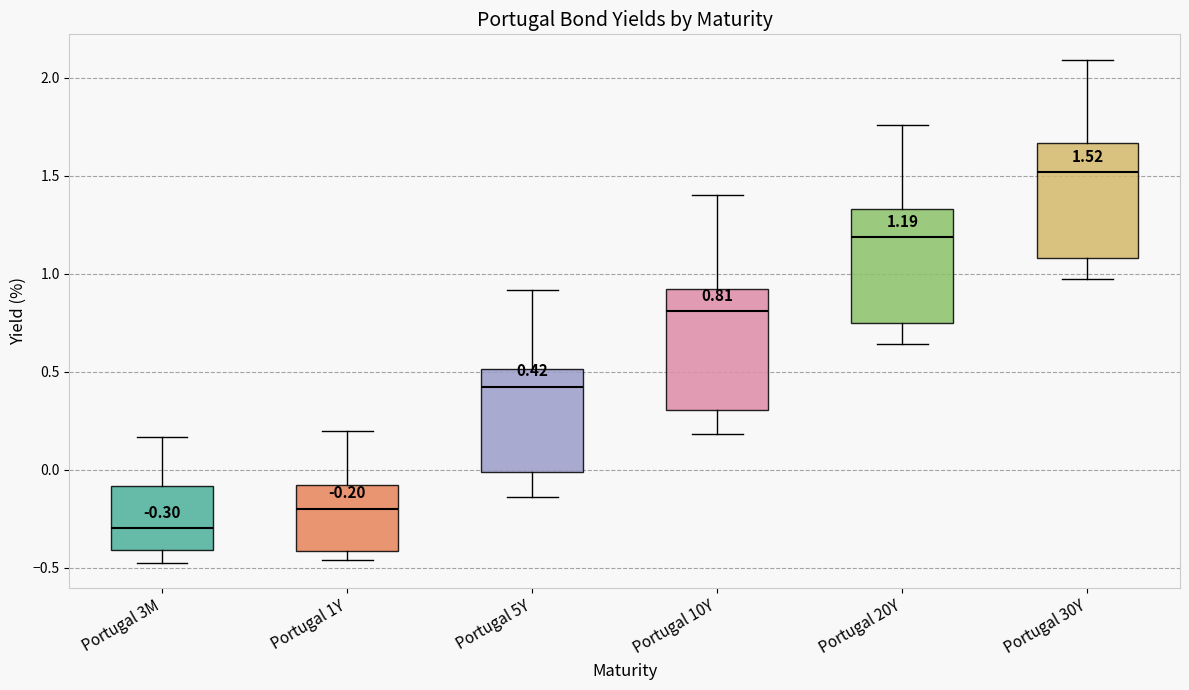

Which box has the highest median line?

Portugal 30Y